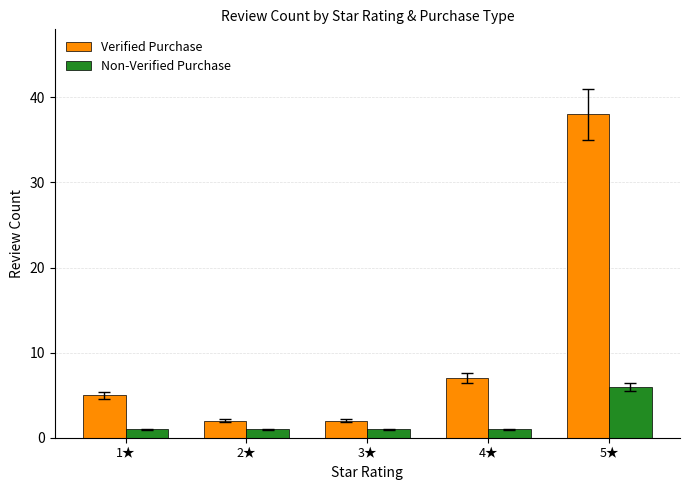

What is the value of the Non-Verified Purchase bar at the 4th from the left?

1